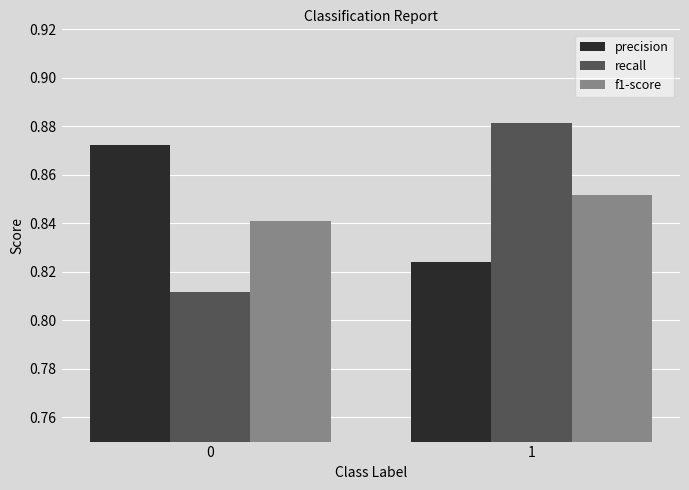

The value of f1-score at 0 is 1.5. True or false?

False